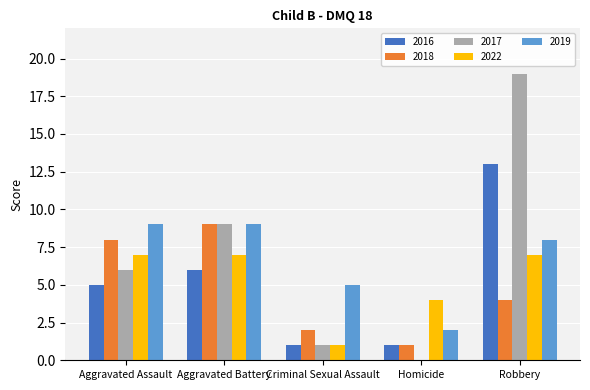

Where does the 2018 series first go above 4?

Aggravated Assault